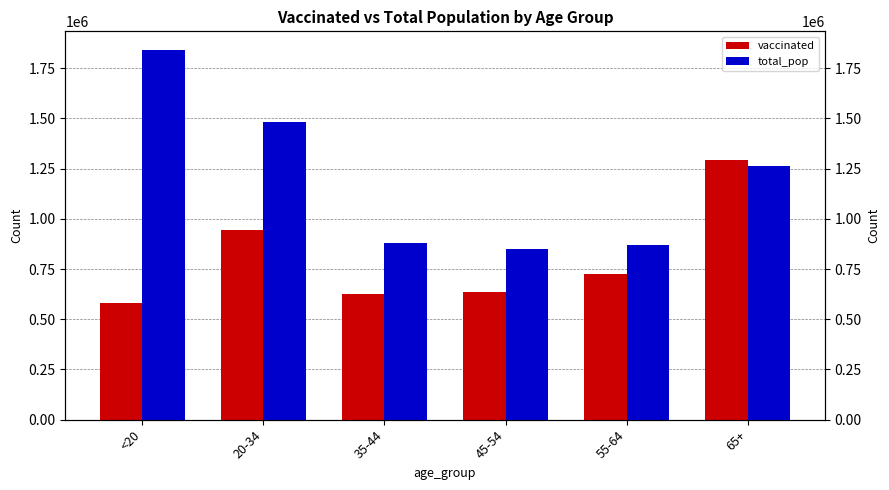

What is the value of the total_pop bar at the 4th from the left?

851820